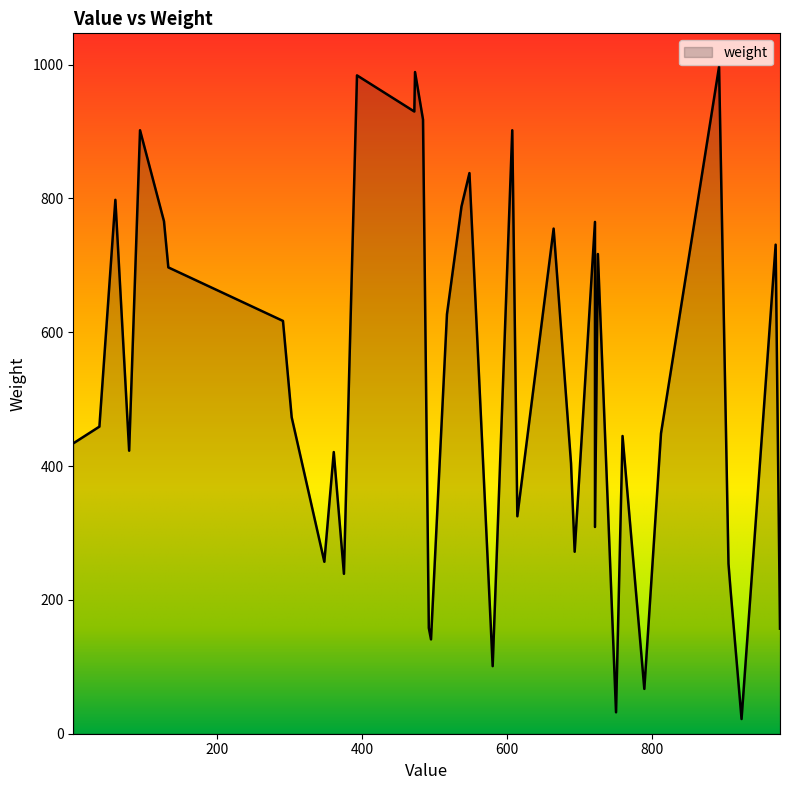

What is the difference between the maximum and minimum values?

975